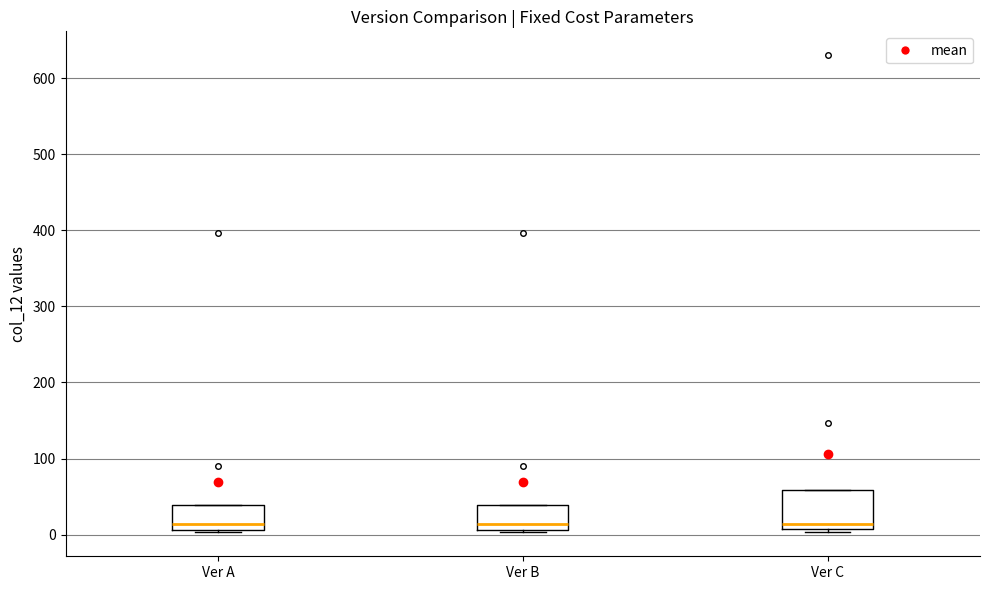

Reading left to right, transcribe this box plot: for each box, give where its median line is, the range the box spans, and where its two whiskers end, as read against the y-axis. The values are not printed on the chart, so give them approximately, as read against the axis.

Ver A: median 10 (just above the box's lower edge), box 10 to 40, whiskers 0 to 40
Ver B: median 10 (just above the box's lower edge), box 10 to 40, whiskers 0 to 40
Ver C: median 10 (just above the box's lower edge), box 10 to 60, whiskers 0 to 60